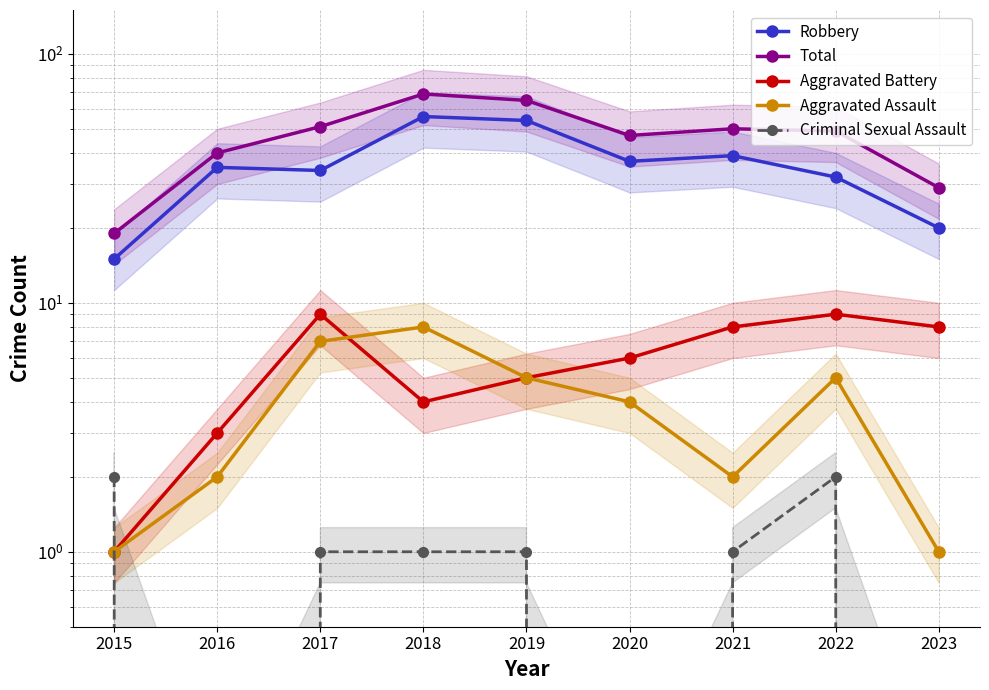

Is it true that Aggravated Battery equals 1 at 2015?

False